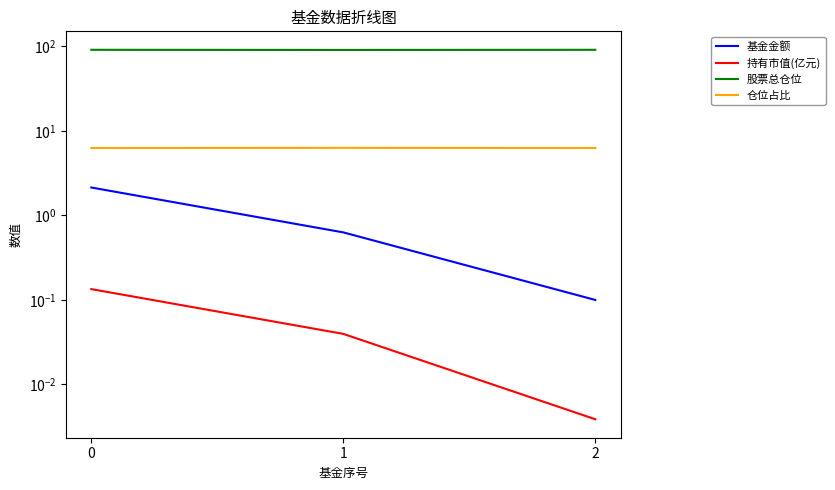

What is the maximum value for 股票总仓位?

91.0